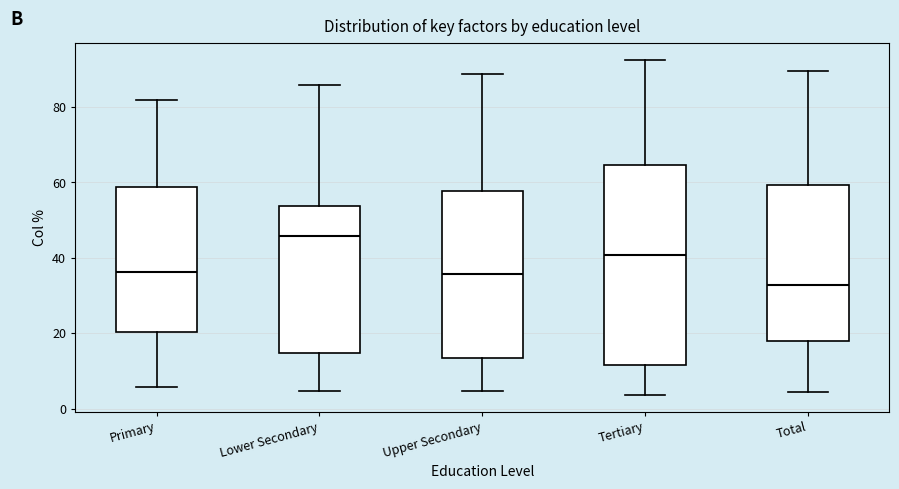

Where does the upper whisker of the box for Total end on the y-axis? The values are not printed on the chart, so give them approximately, as read against the axis.

90